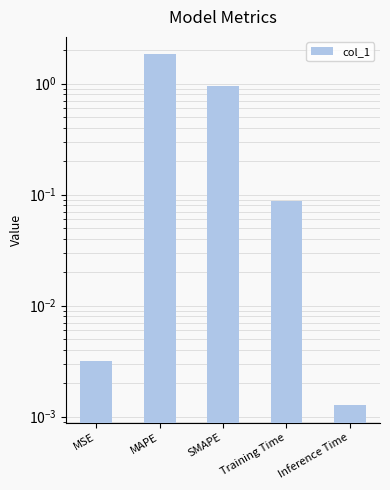

List the labels in order of value, smallest first.

Inference Time, MSE, Training Time, SMAPE, MAPE